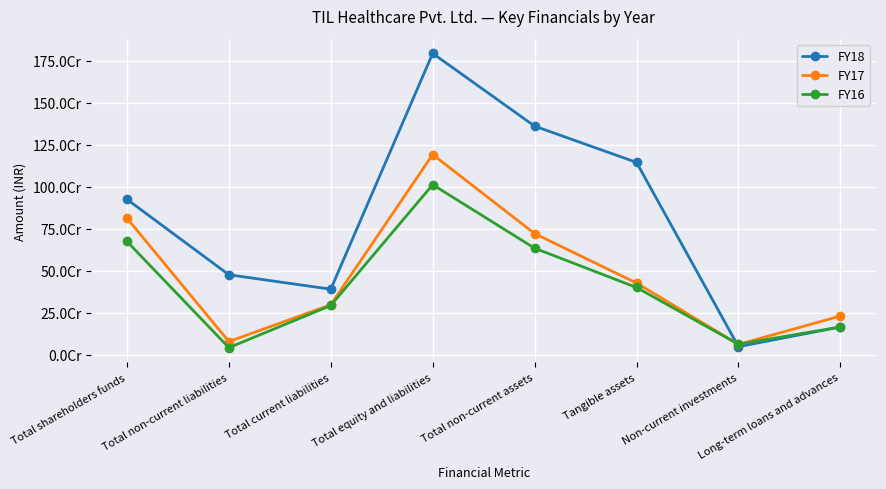

The value of FY17 at Total current liabilities is 155649475. True or false?

False